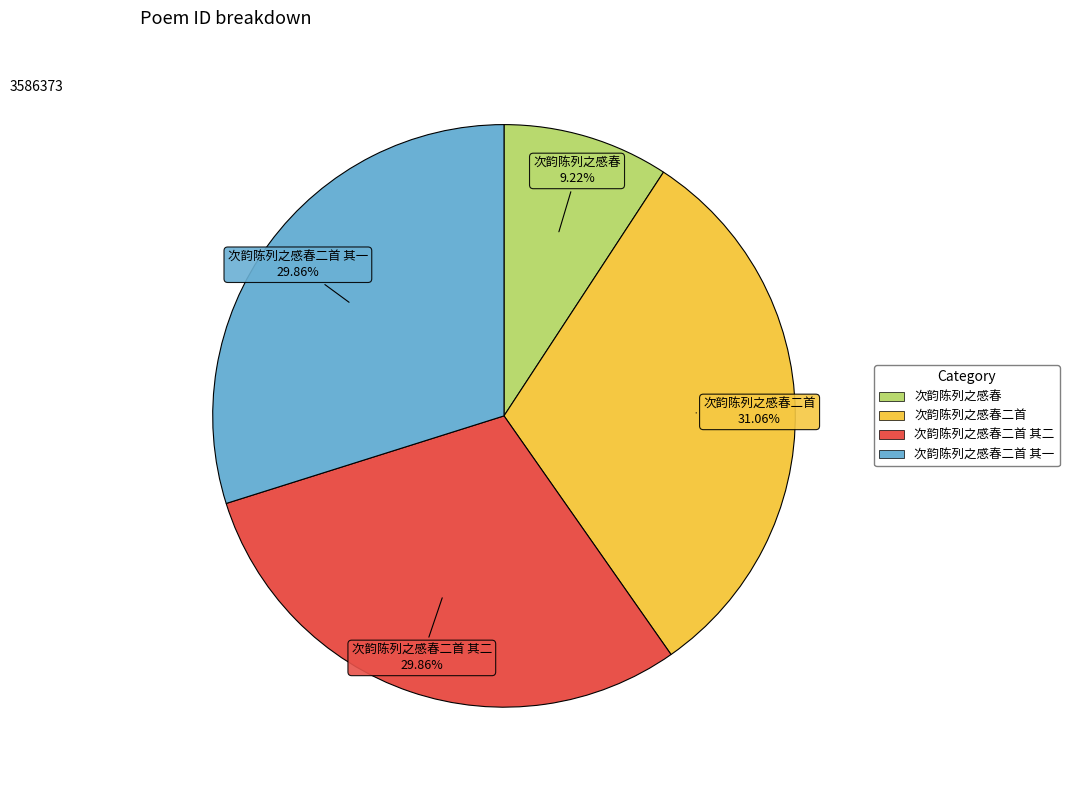

Is there any slice that represents more than half of the pie?

No